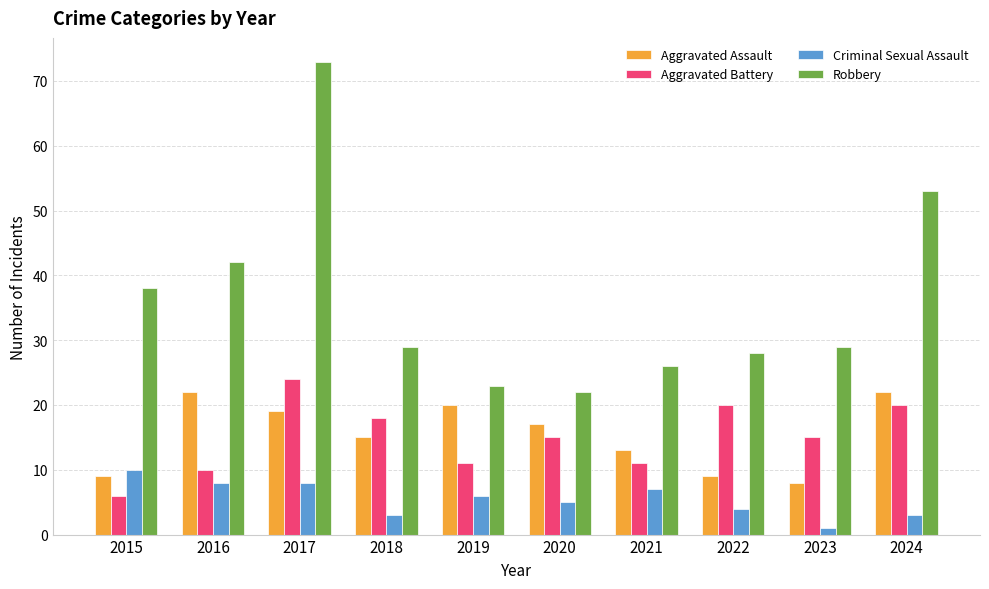

How many groups of bars are there?

10